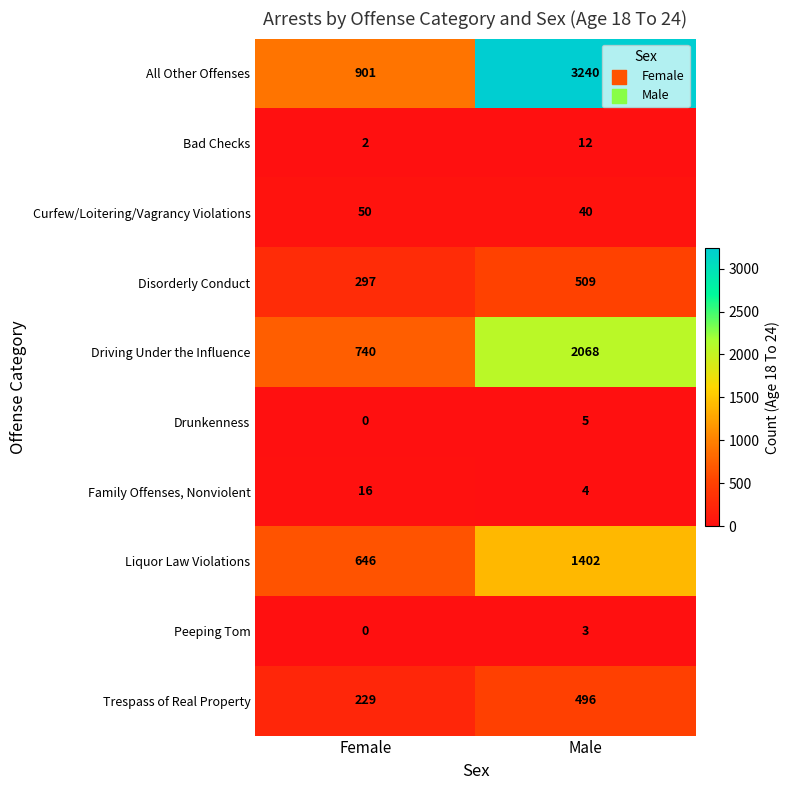

Reading left to right, list all the values displayed in this chart.

All Other Offenses: 901	3240
Bad Checks: 2	12
Curfew/Loitering/Vagrancy Violations: 50	40
Disorderly Conduct: 297	509
Driving Under the Influence: 740	2068
Drunkenness: 0	5
Family Offenses, Nonviolent: 16	4
Liquor Law Violations: 646	1402
Peeping Tom: 0	3
Trespass of Real Property: 229	496